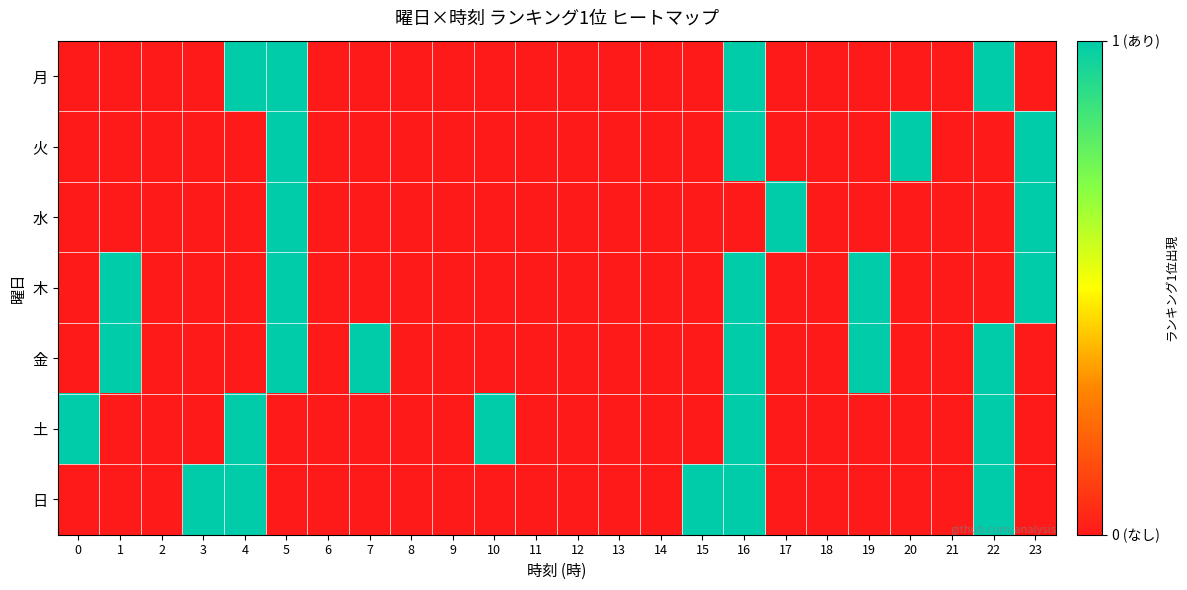

Reading right to left, list all the values displayed in this chart.

月: 23=0	22=1	21=0	20=0	19=0	18=0	17=0	16=1	15=0	14=0	13=0	12=0	11=0	10=0	9=0	8=0	7=0	6=0	5=1	4=1	3=0	2=0	1=0	0=0
火: 23=1	22=0	21=0	20=1	19=0	18=0	17=0	16=1	15=0	14=0	13=0	12=0	11=0	10=0	9=0	8=0	7=0	6=0	5=1	4=0	3=0	2=0	1=0	0=0
水: 23=1	22=0	21=0	20=0	19=0	18=0	17=1	16=0	15=0	14=0	13=0	12=0	11=0	10=0	9=0	8=0	7=0	6=0	5=1	4=0	3=0	2=0	1=0	0=0
木: 23=1	22=0	21=0	20=0	19=1	18=0	17=0	16=1	15=0	14=0	13=0	12=0	11=0	10=0	9=0	8=0	7=0	6=0	5=1	4=0	3=0	2=0	1=1	0=0
金: 23=0	22=1	21=0	20=0	19=1	18=0	17=0	16=1	15=0	14=0	13=0	12=0	11=0	10=0	9=0	8=0	7=1	6=0	5=1	4=0	3=0	2=0	1=1	0=0
土: 23=0	22=1	21=0	20=0	19=0	18=0	17=0	16=1	15=0	14=0	13=0	12=0	11=0	10=1	9=0	8=0	7=0	6=0	5=0	4=1	3=0	2=0	1=0	0=1
日: 23=0	22=1	21=0	20=0	19=0	18=0	17=0	16=1	15=1	14=0	13=0	12=0	11=0	10=0	9=0	8=0	7=0	6=0	5=0	4=1	3=1	2=0	1=0	0=0